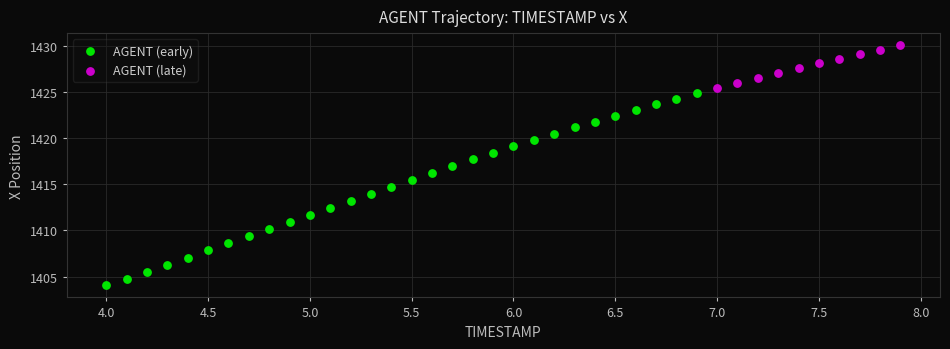

Which series has the widest spread of Y values?

AGENT (early)